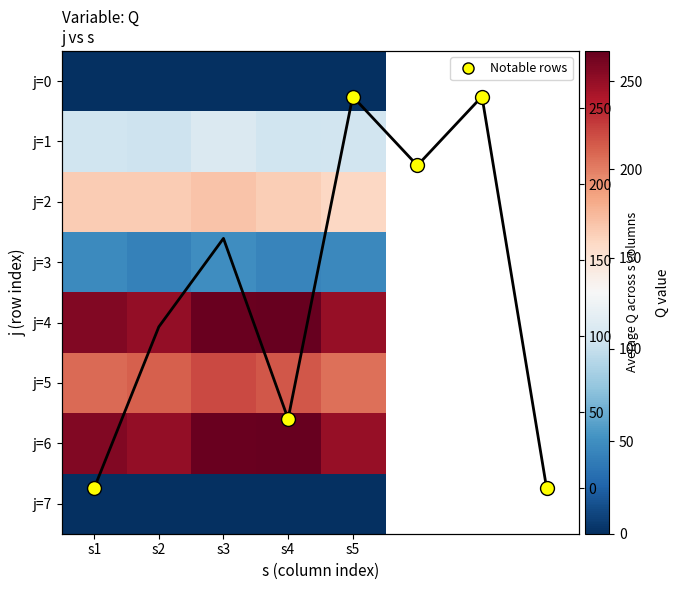

Read the j3 value at s1.

47